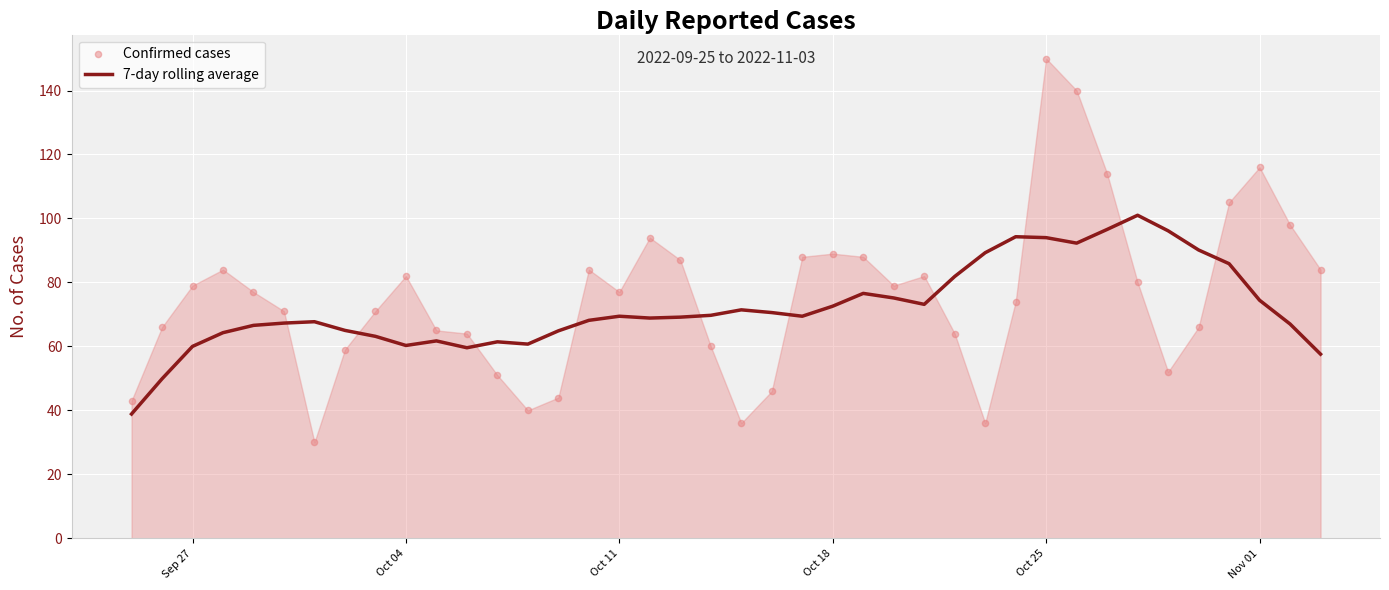

Which series contains the lowest Y value?

Confirmed cases